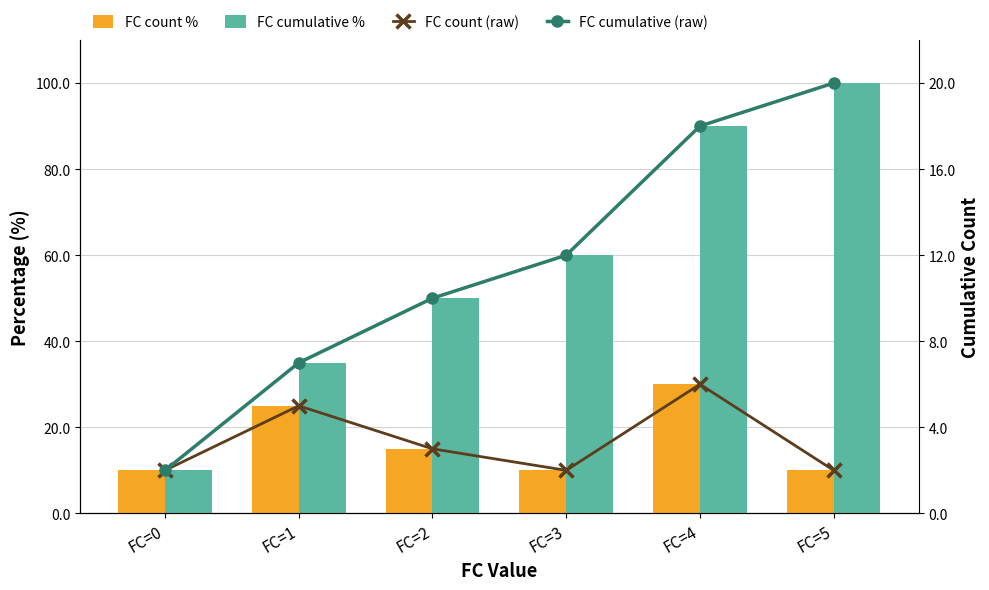

The value of FC count % at FC=3 is 15. True or false?

False